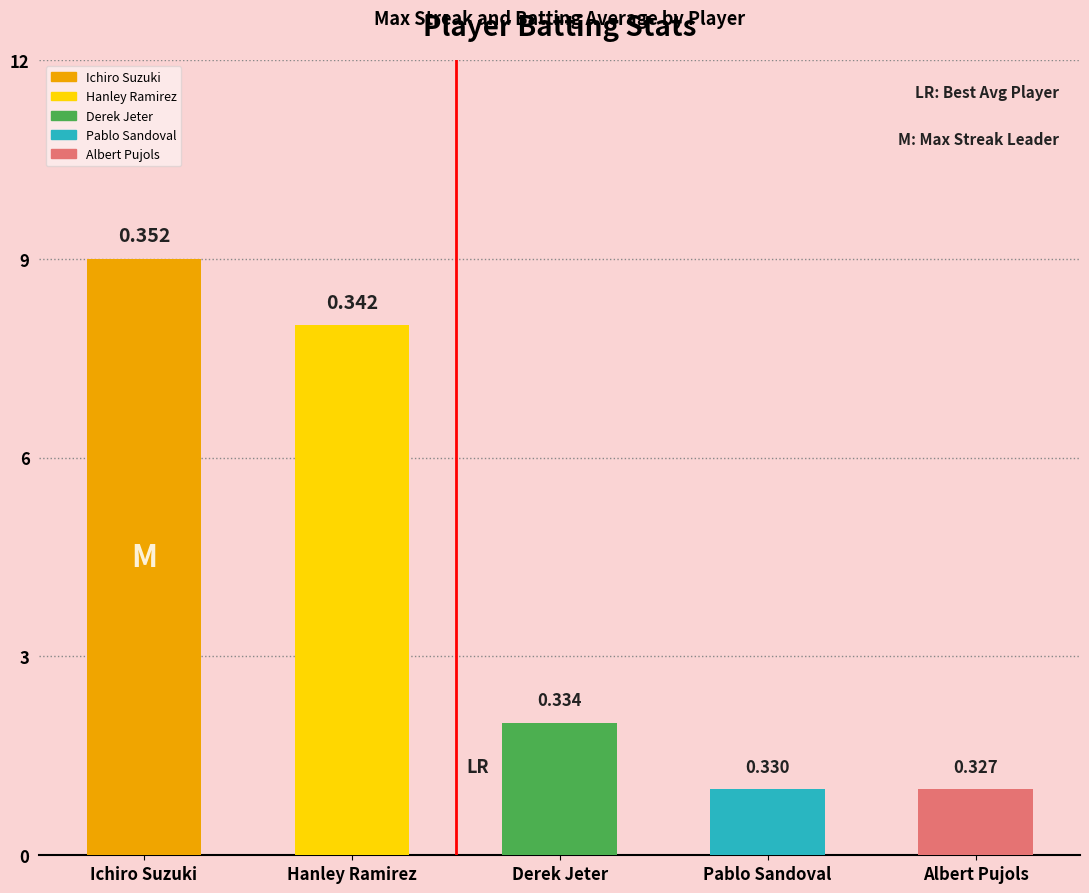

Reading left to right, list all the values displayed in this chart.

9	8	2	1	1